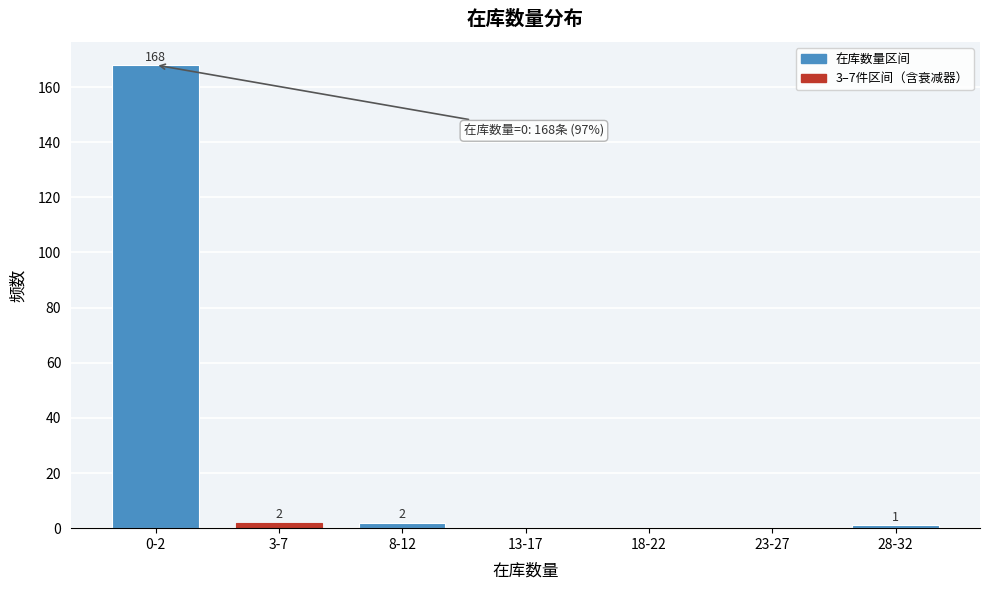

Reading left to right, list all the values displayed in this chart.

0-2=168	3-7=2	8-12=2	13-17=0	18-22=0	23-27=0	28-32=1